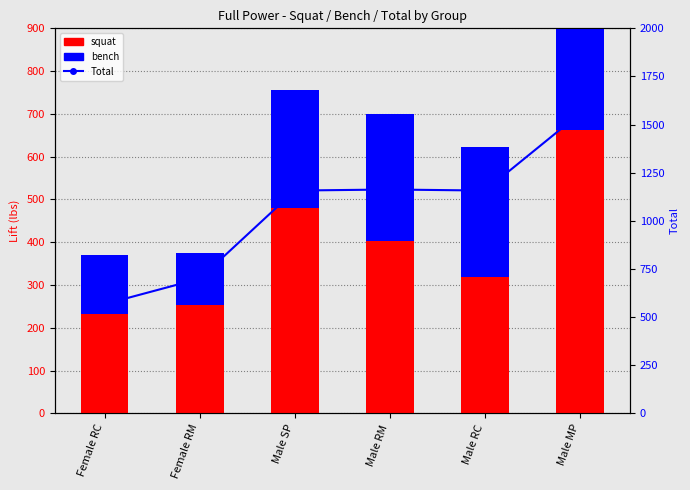

What are all the series names shown in the legend?

squat, bench, Total